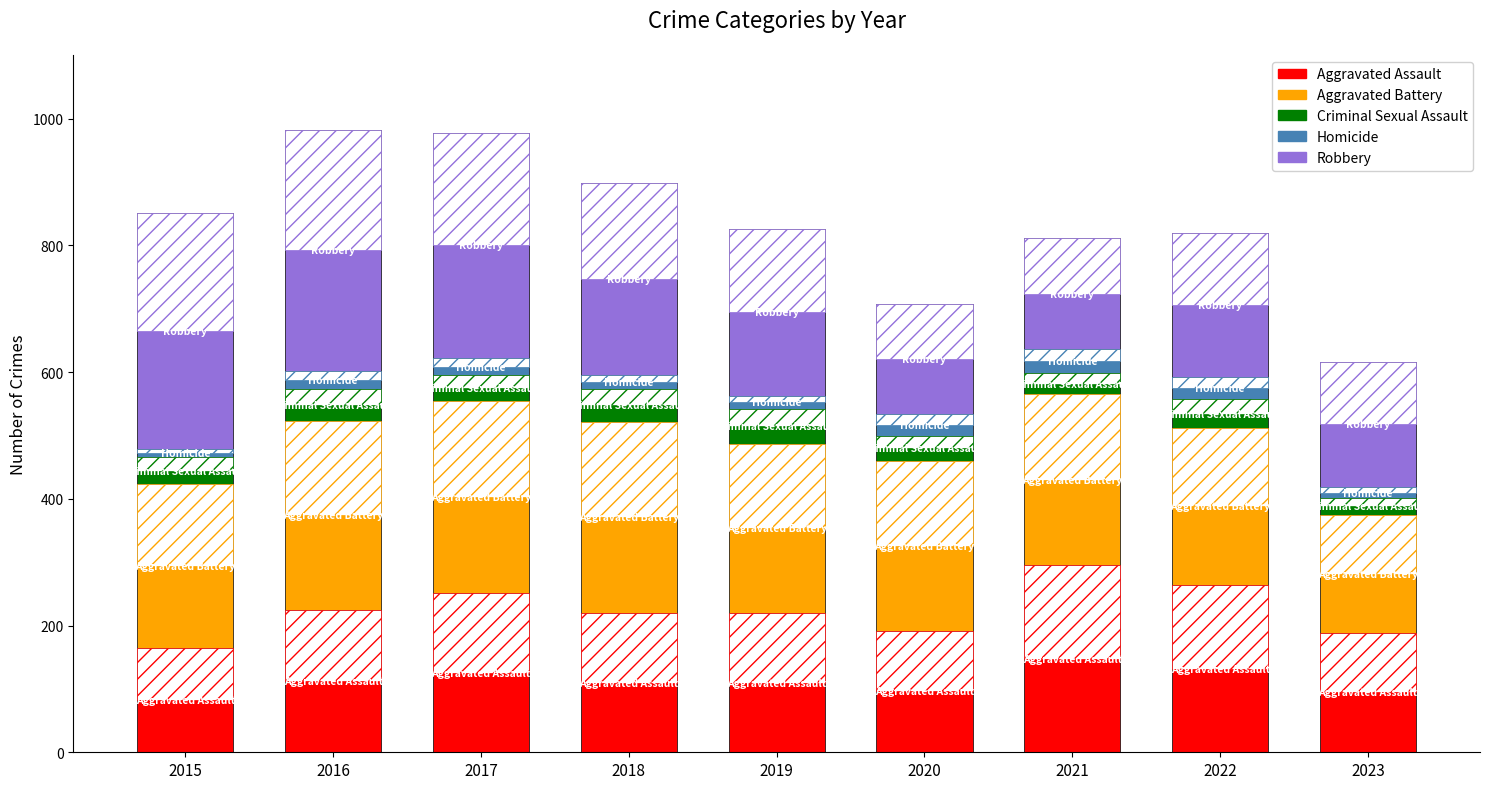

What is the sum of all Homicide values?

238